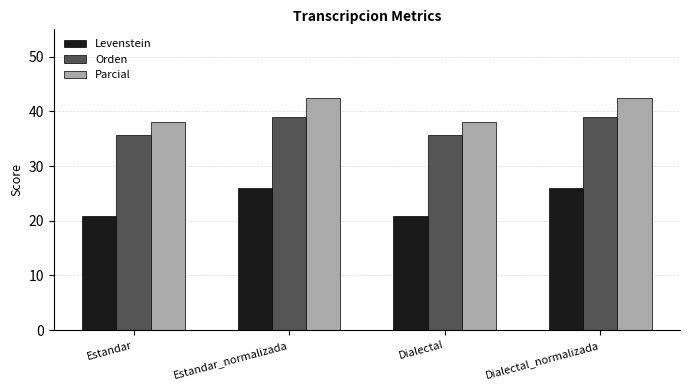

What is the difference between the Parcial values at Dialectal_normalizada and Estandar?

4.5